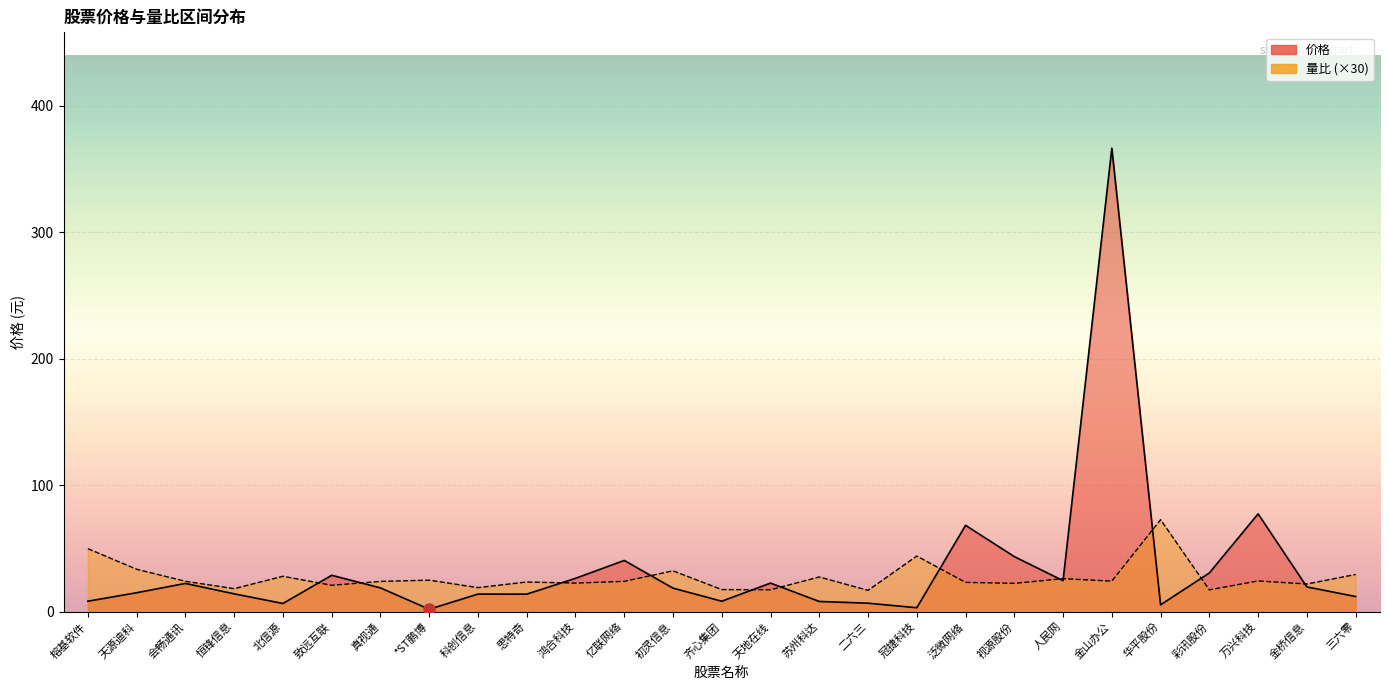

At which label is 量比 closest to 44?

冠捷科技